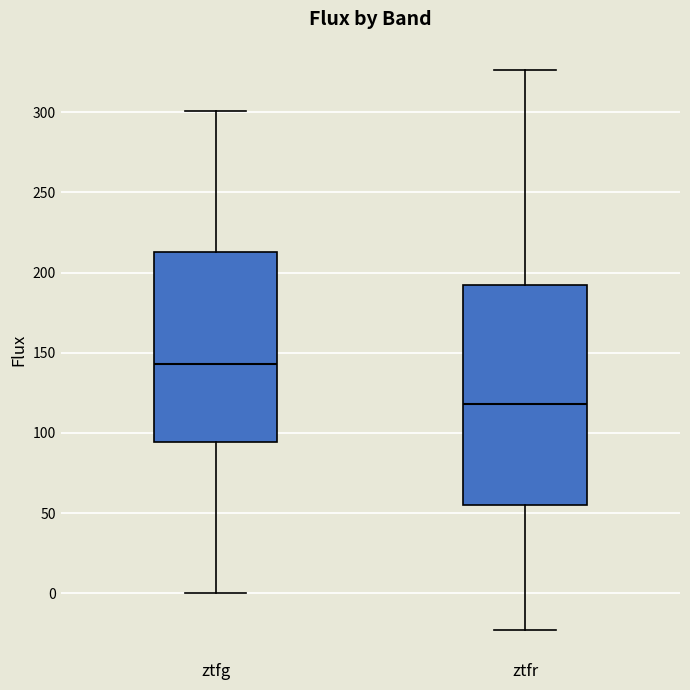

Which box has the lowest median line?

ztfr